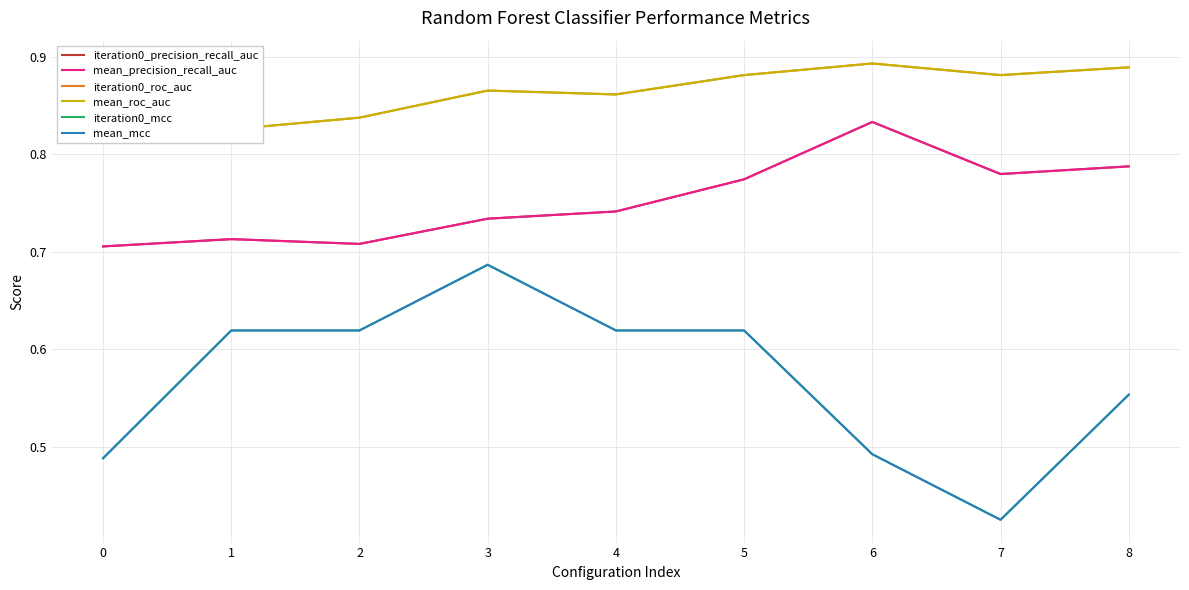

Which series changed the most between 3 and 6?

iteration0_mcc